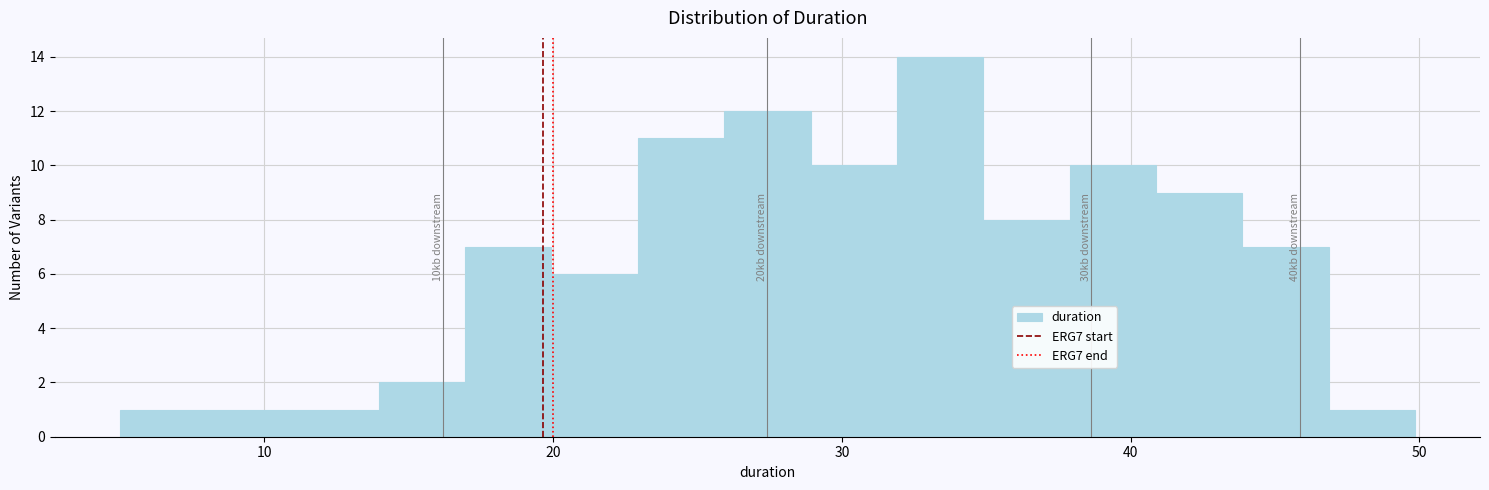

Around what value on the x-axis is the tallest bar? Give the approximate position of its centre, as read against the axis.

33